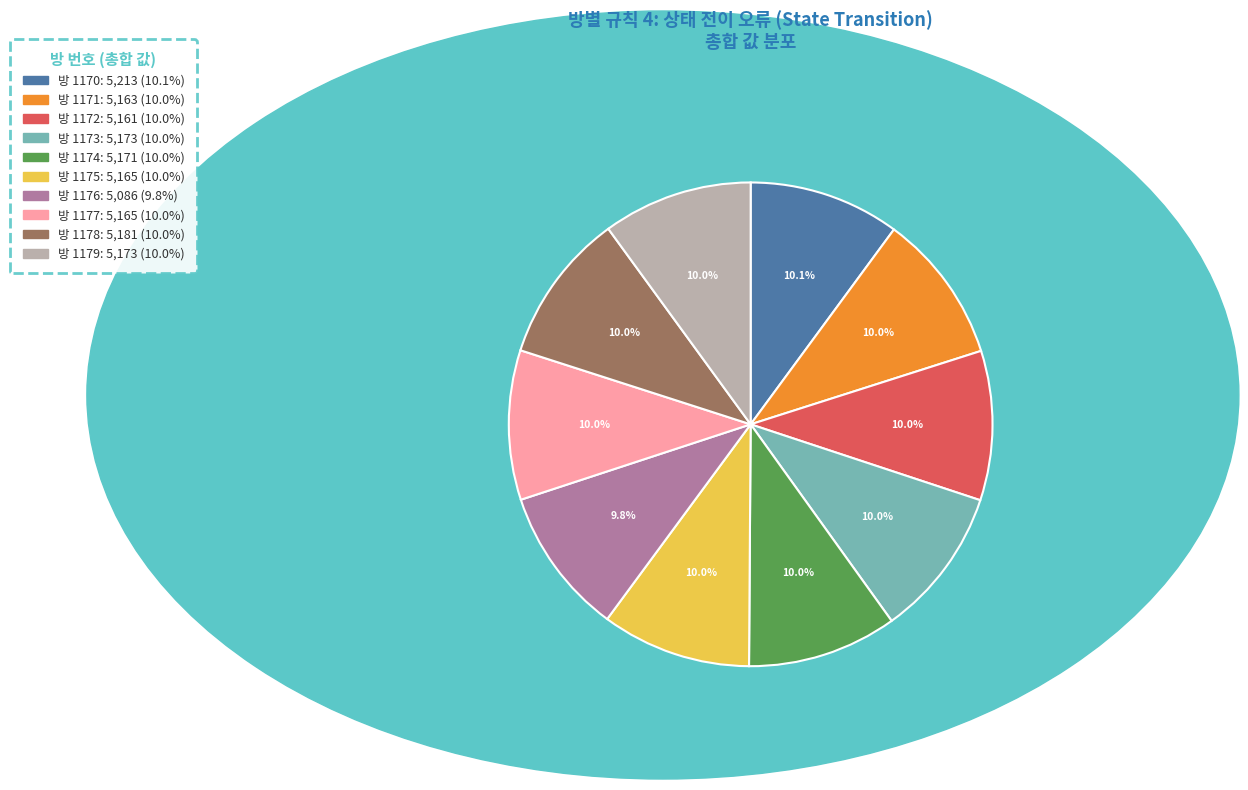

Count the number of slices in the pie.

10